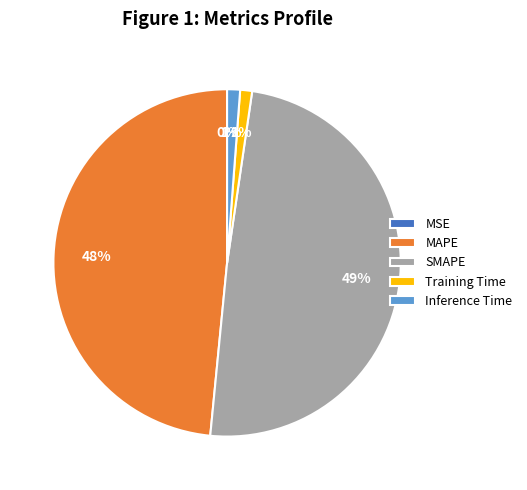

To the nearest percent, what percentage of the pie is SMAPE?

49%